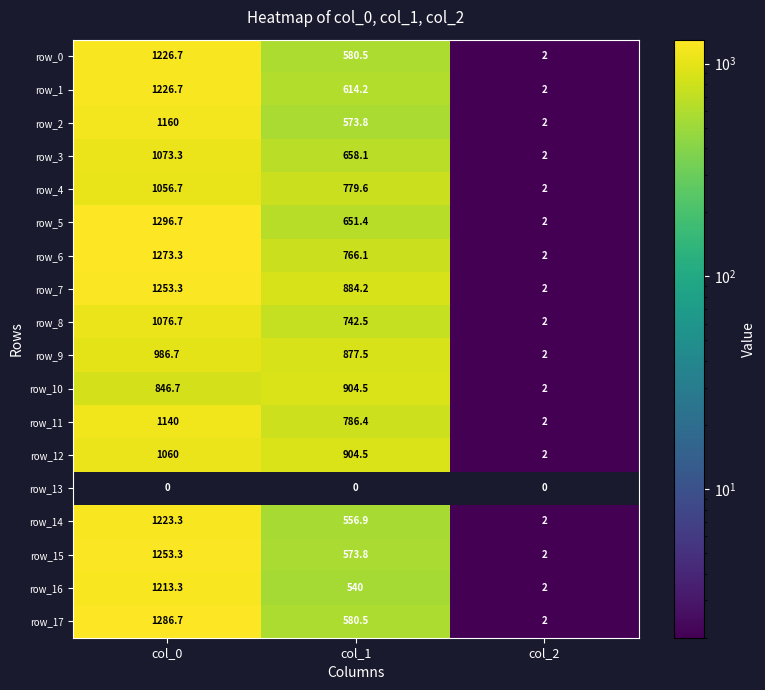

List the labels in order of row_5 value, smallest first.

col_2, col_1, col_0